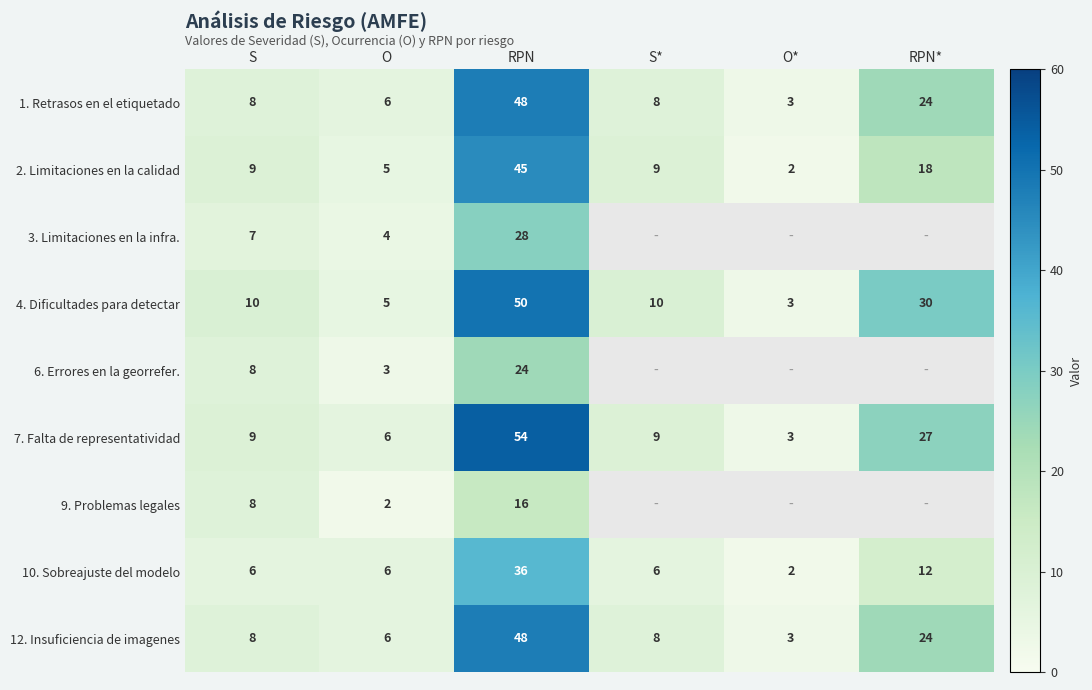

What is the sum of the 7. Falta de representatividad values at S* and O?

15